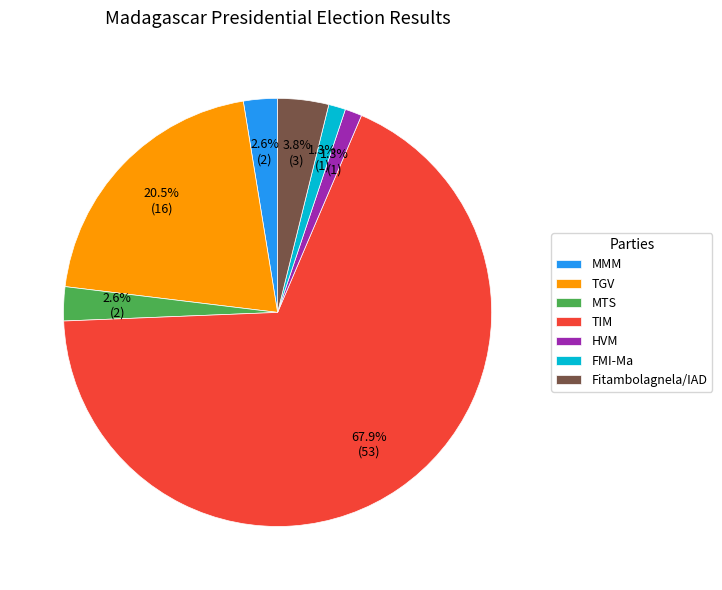

To the nearest percent, what percentage of the pie is MTS?

3%